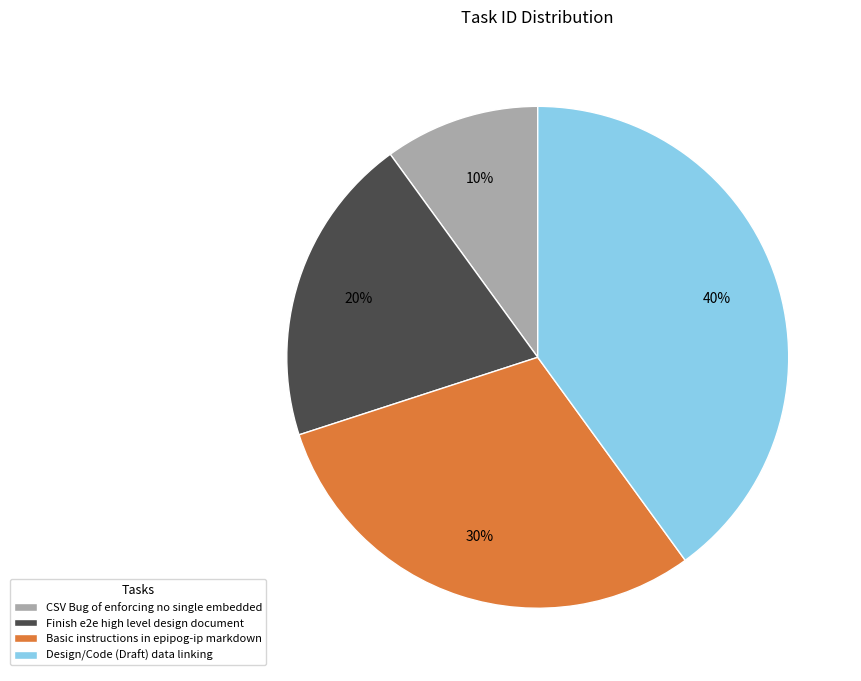

How many slices are in this pie chart?

4